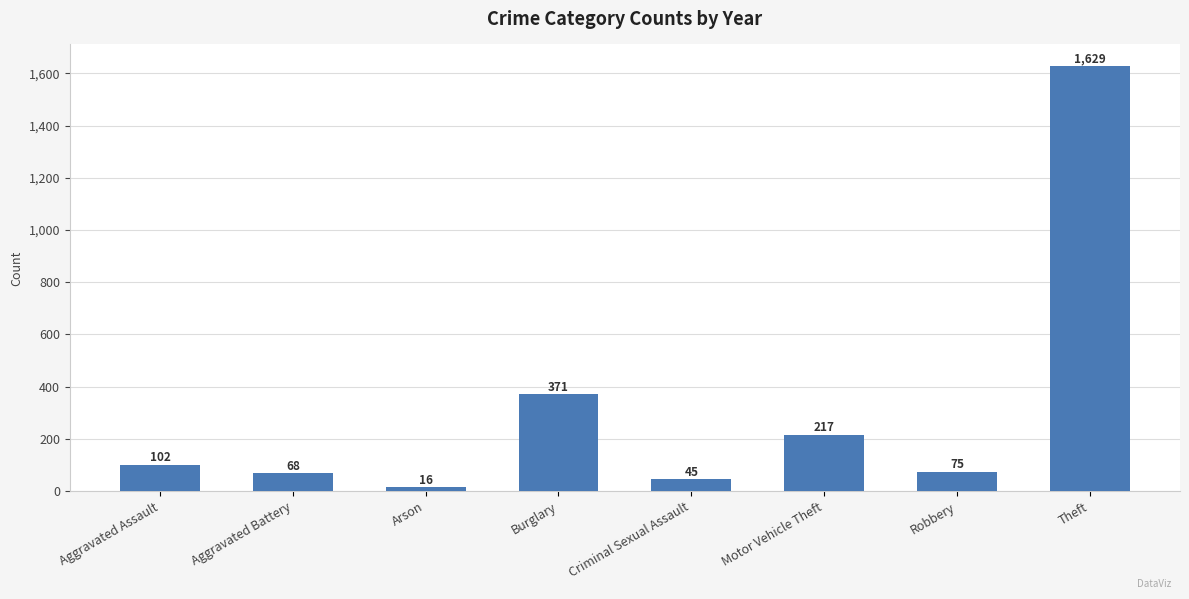

Approximately how many times larger is the value at Burglary compared to Theft?

0.2